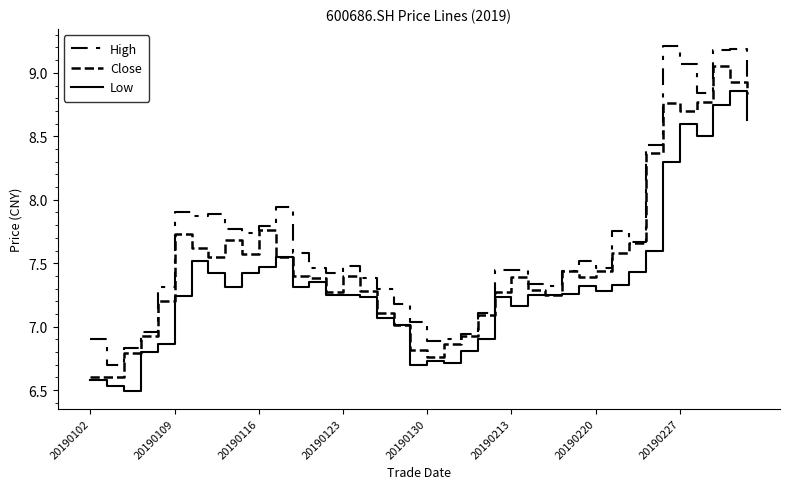

Does the chart have visible grid lines?

No